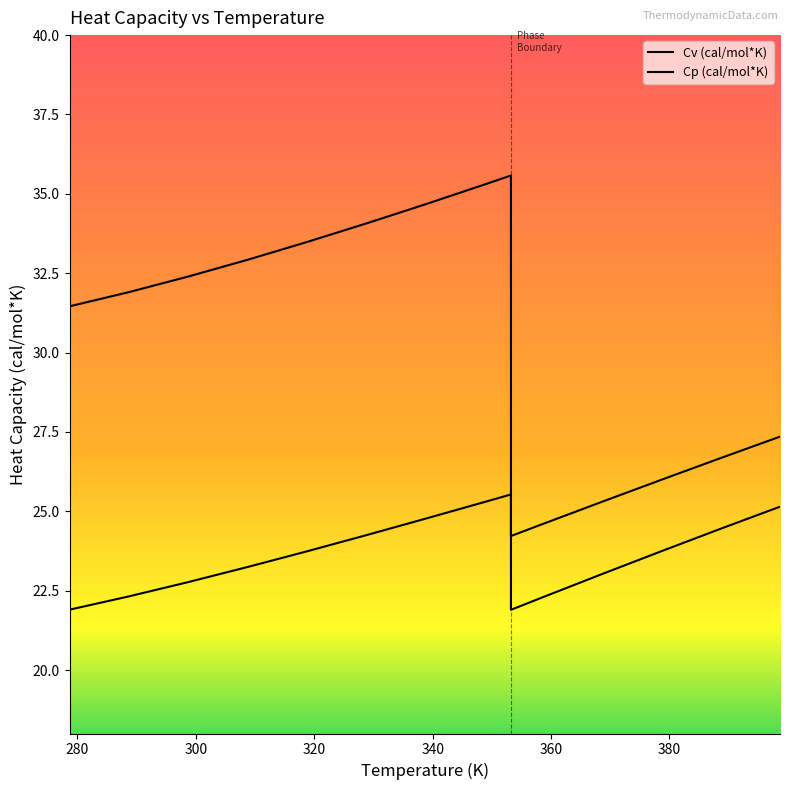

Does the chart have visible grid lines?

No